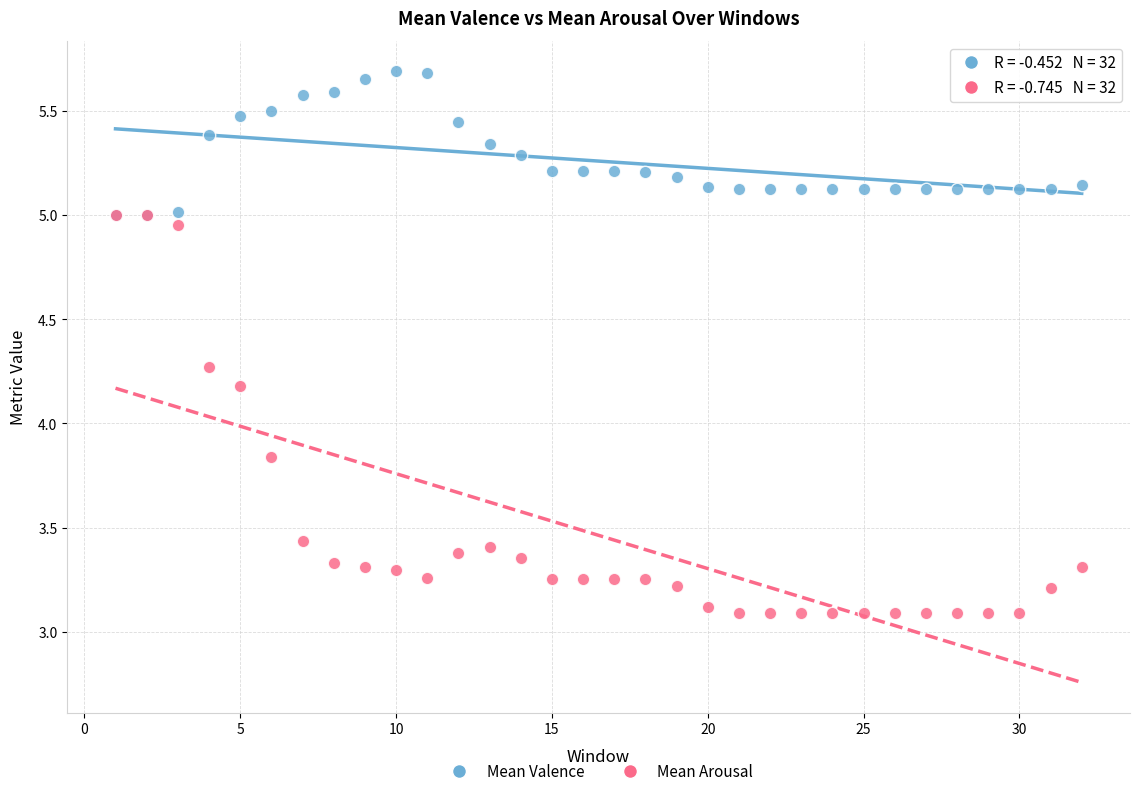

Which series has the largest Y range (max minus min)?

Mean Arousal